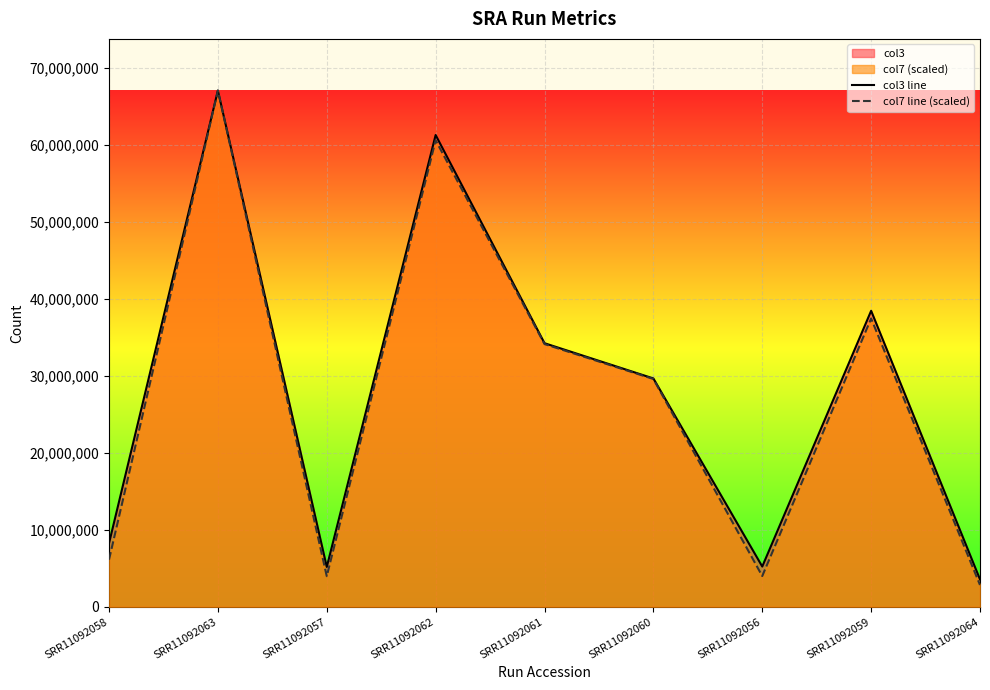

True or false: col3 line and col7 line (scaled) cross at least once.

False